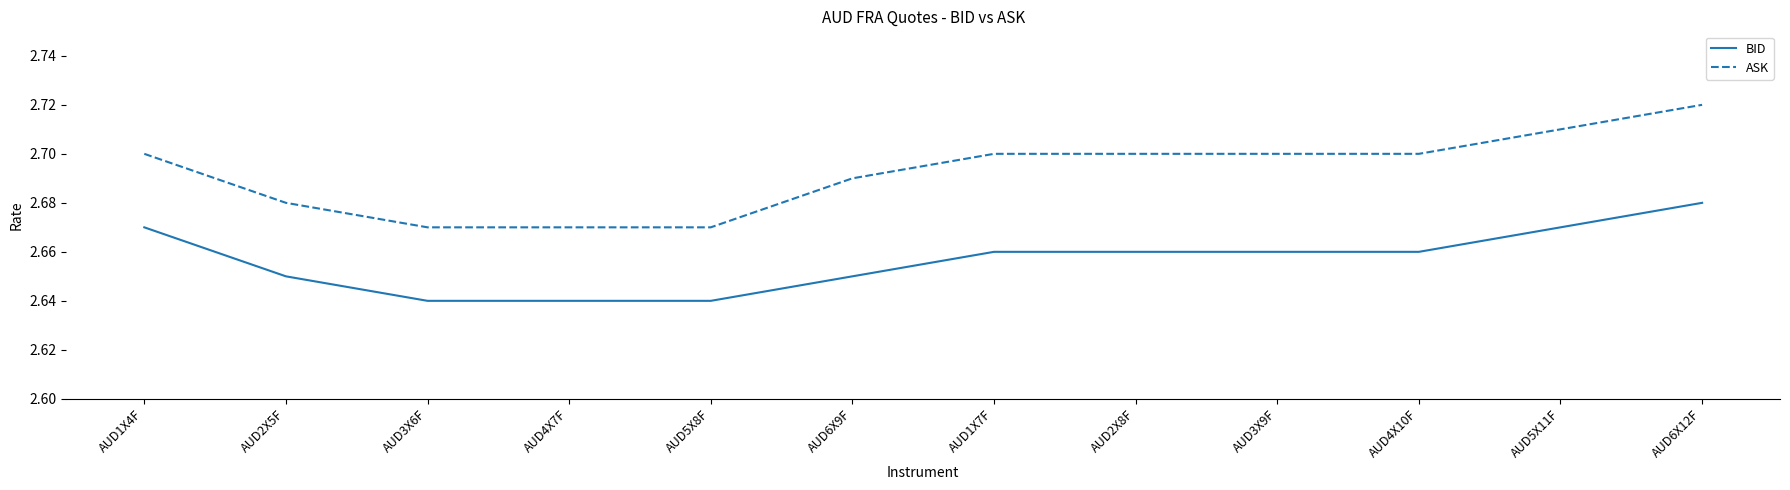

What position from the left is AUD2X8F?

8